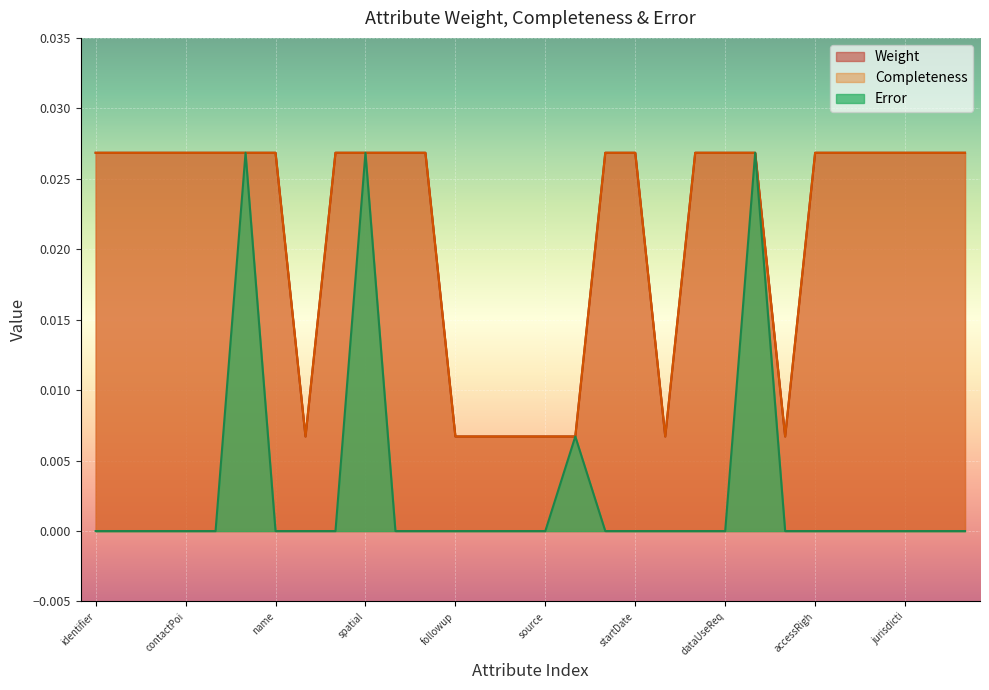

Count the number of data series in this chart.

3